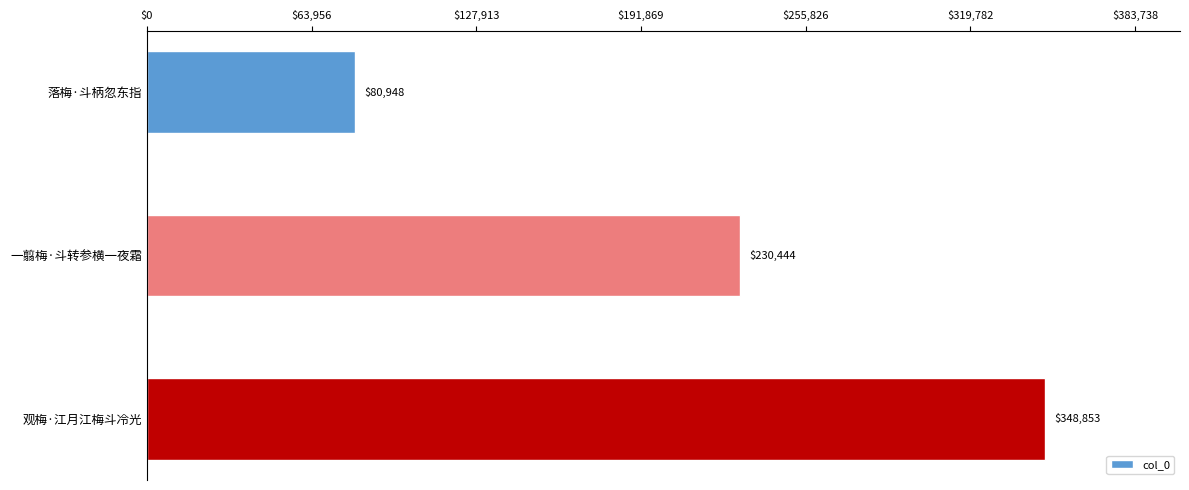

True or false: the data shows 348853 at 观梅·江月江梅斗冷光.

True